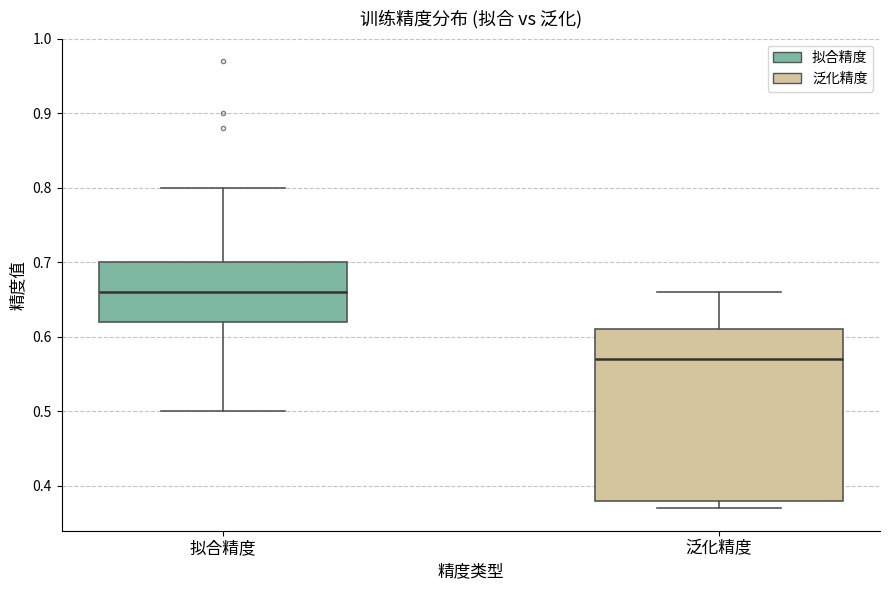

Reading left to right, read every box against the y-axis: the position of its median line, the range the box covers, and the ends of its whiskers. The values are not printed on the chart, so give them approximately, as read against the axis.

拟合精度: median 0.66, box 0.62 to 0.70, whiskers 0.50 to 0.80
泛化精度: median 0.57, box 0.38 to 0.61, whiskers 0.37 to 0.66